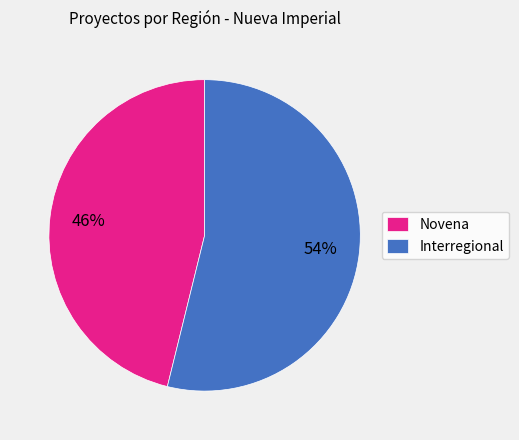

To the nearest percent, what is the difference between the largest and smallest slice percentages?

8%